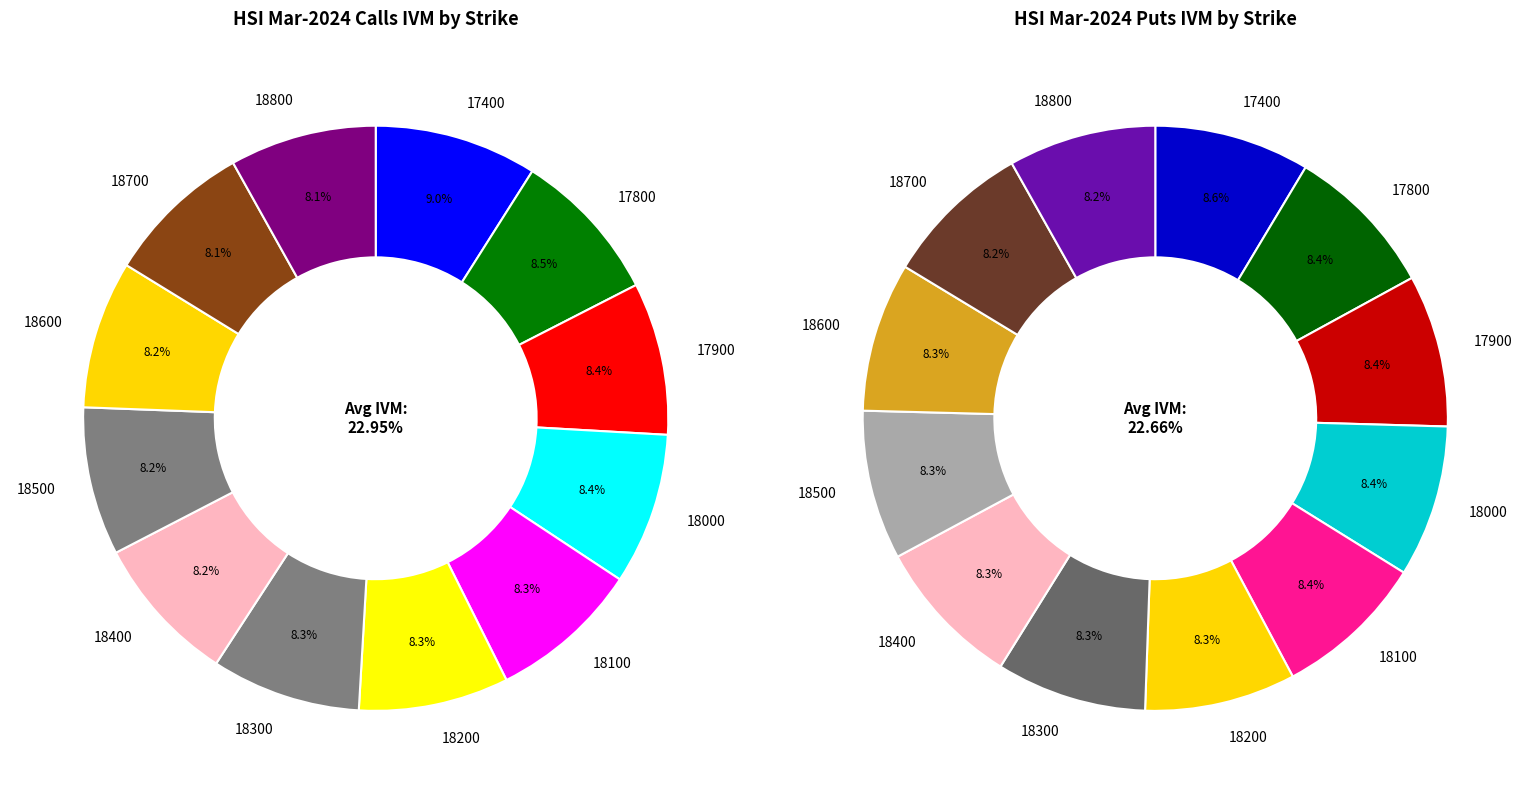

To the nearest percent, what is the combined percentage of 18600 and 18000?

17%